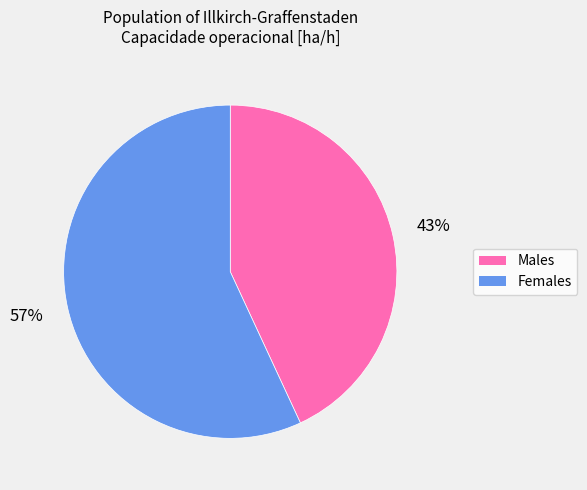

Does any single category account for the majority?

Yes